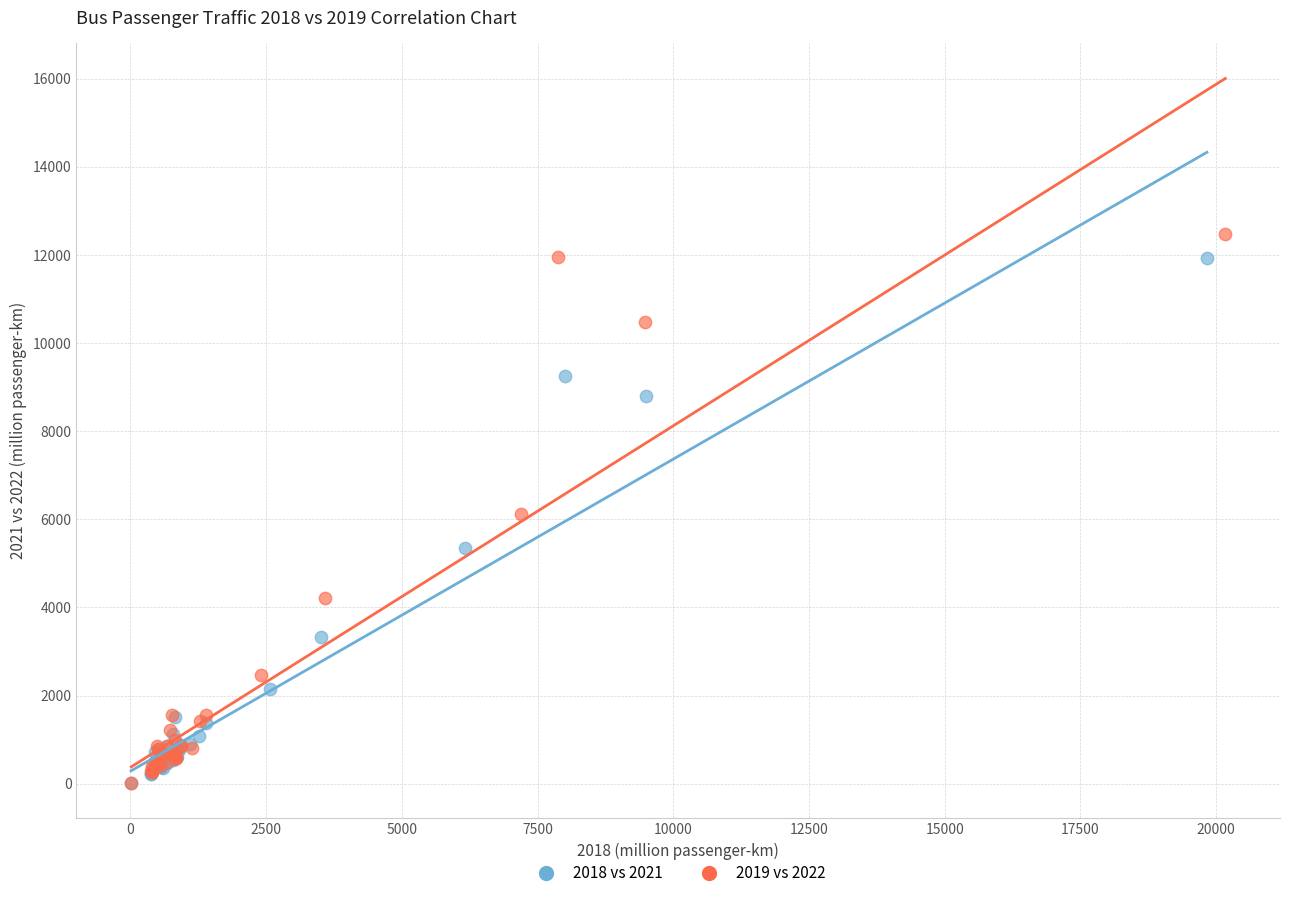

Which series has the widest spread of Y values?

2019 vs 2022